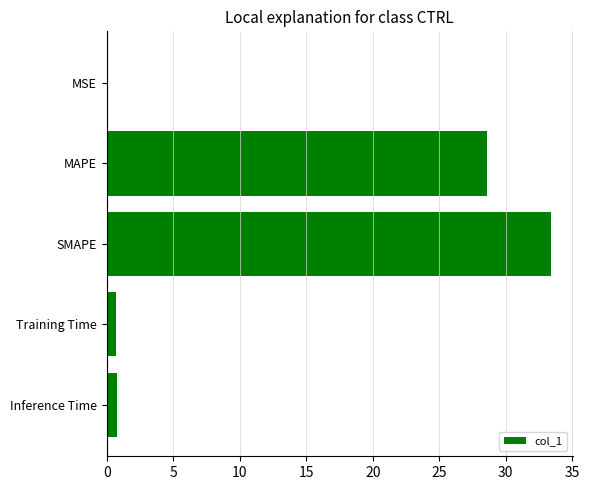

Which label corresponds to the largest value in the chart?

SMAPE